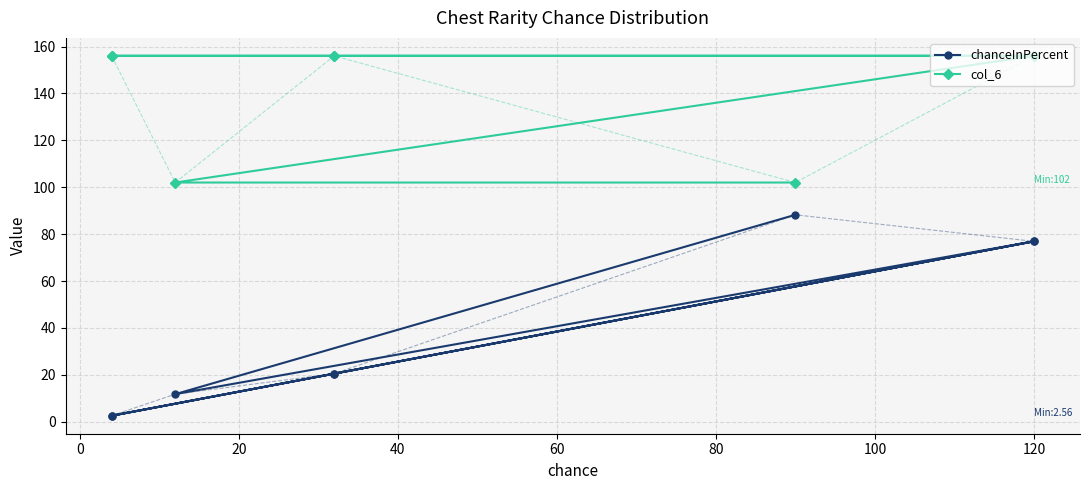

True or false: chanceInPercent and col_6 cross at least once.

False